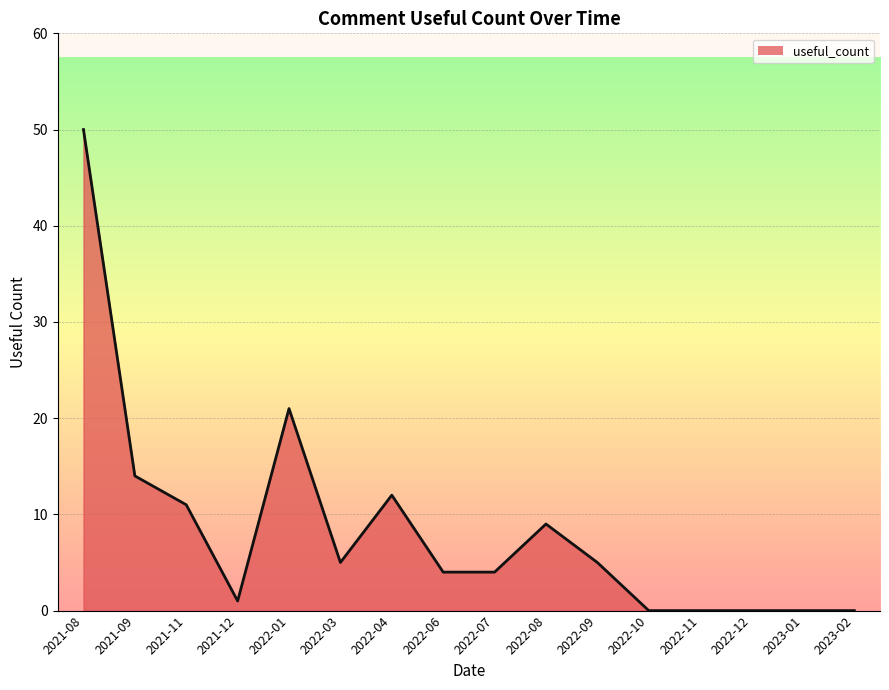

At which category does the data reach its first local valley?

2021-12